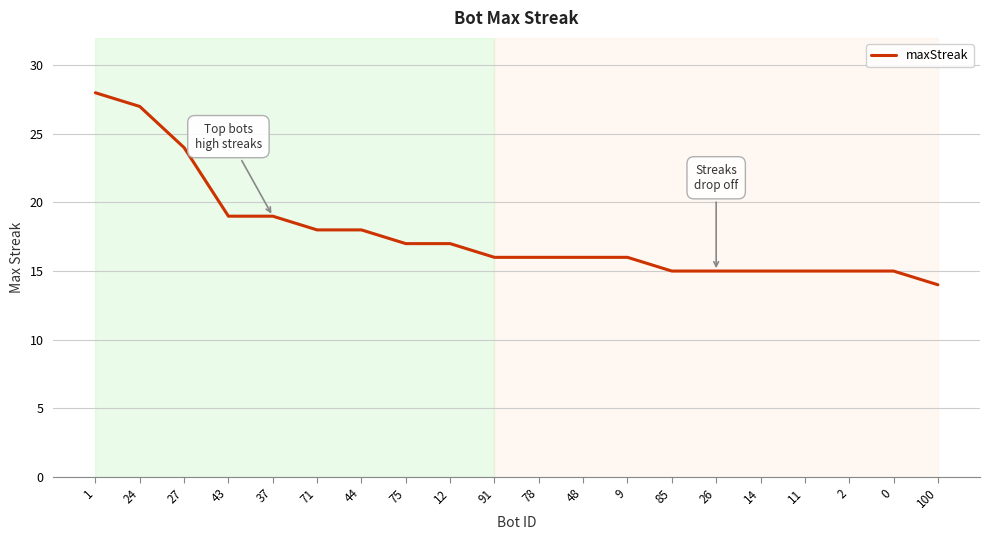

What is the average value?

18